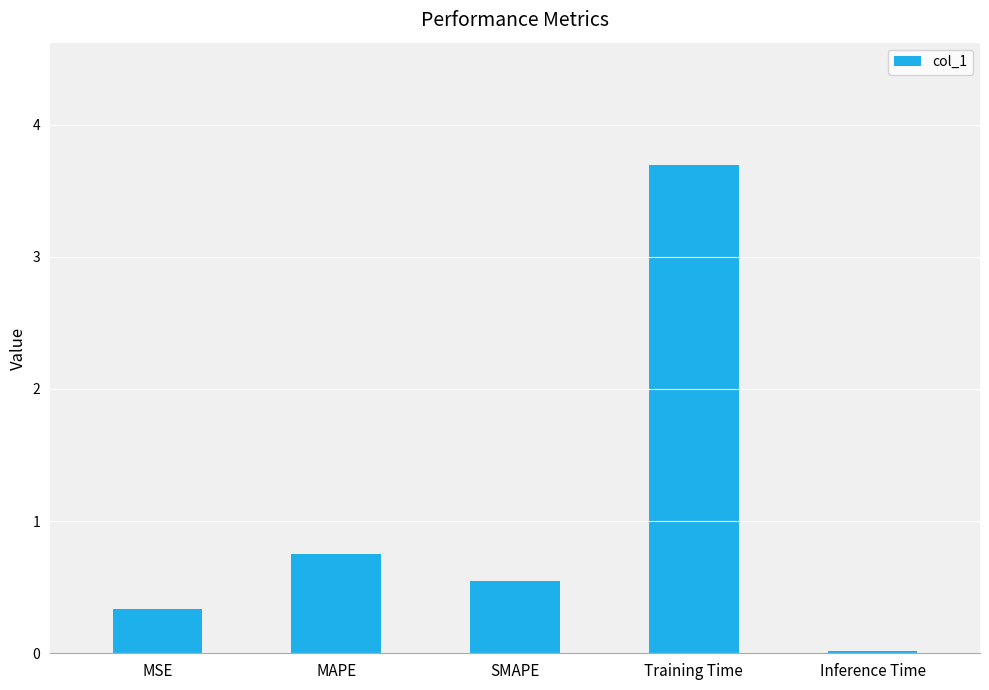

What is the greatest value displayed?

3.7